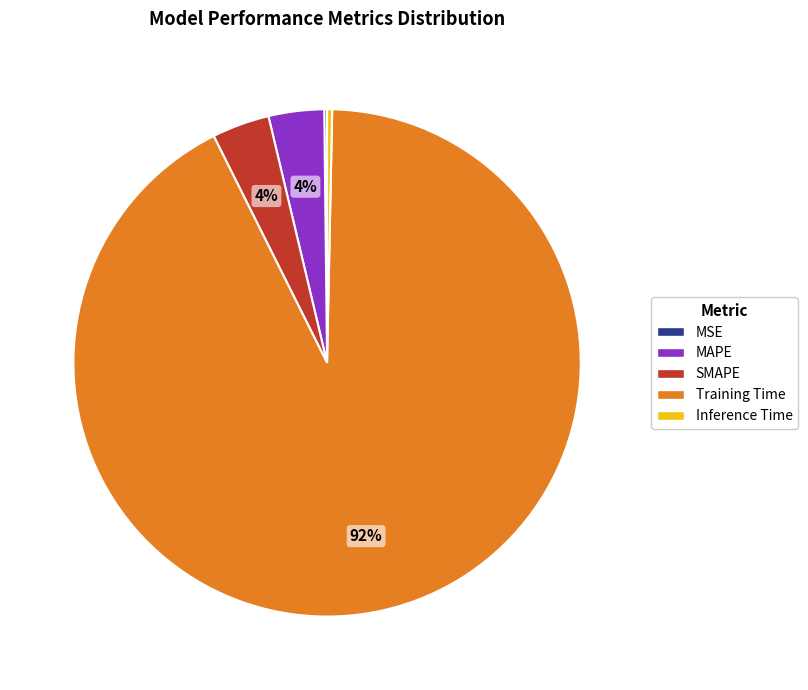

To the nearest percent, what is the average slice percentage?

20%